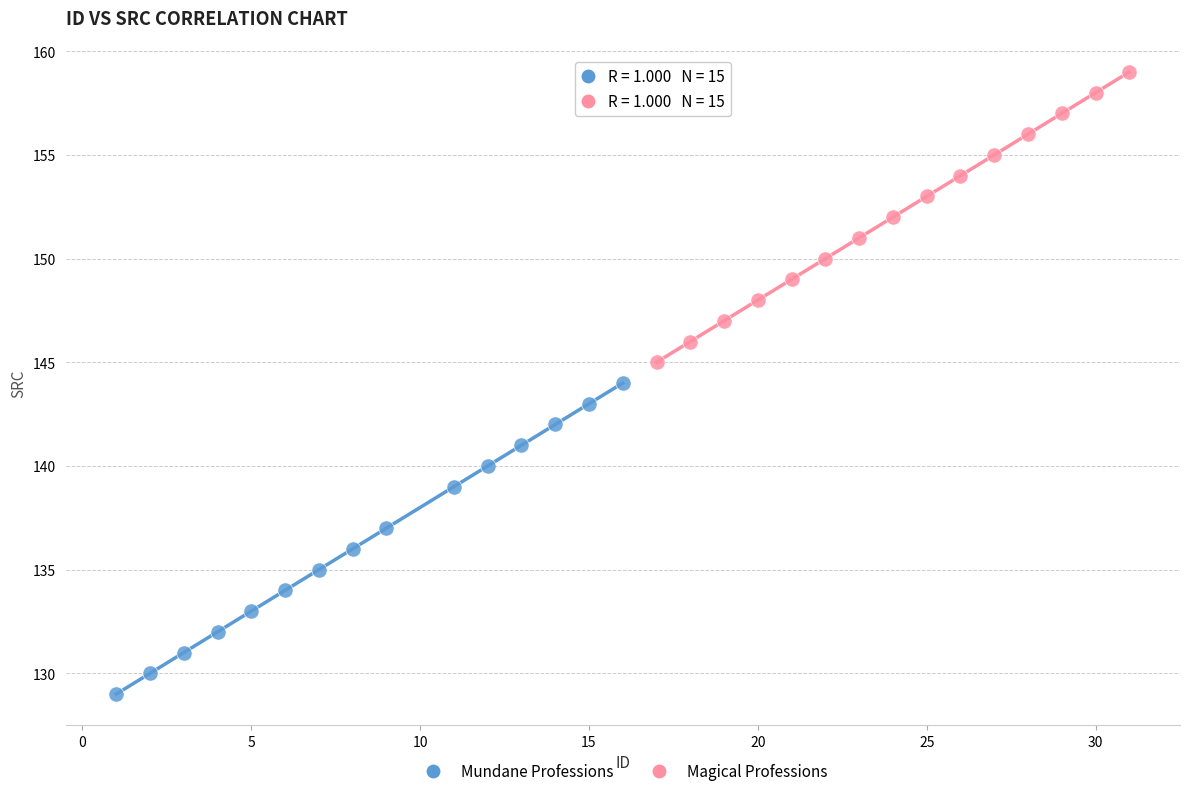

What are all the series names shown in the legend?

Mundane Professions, Magical Professions